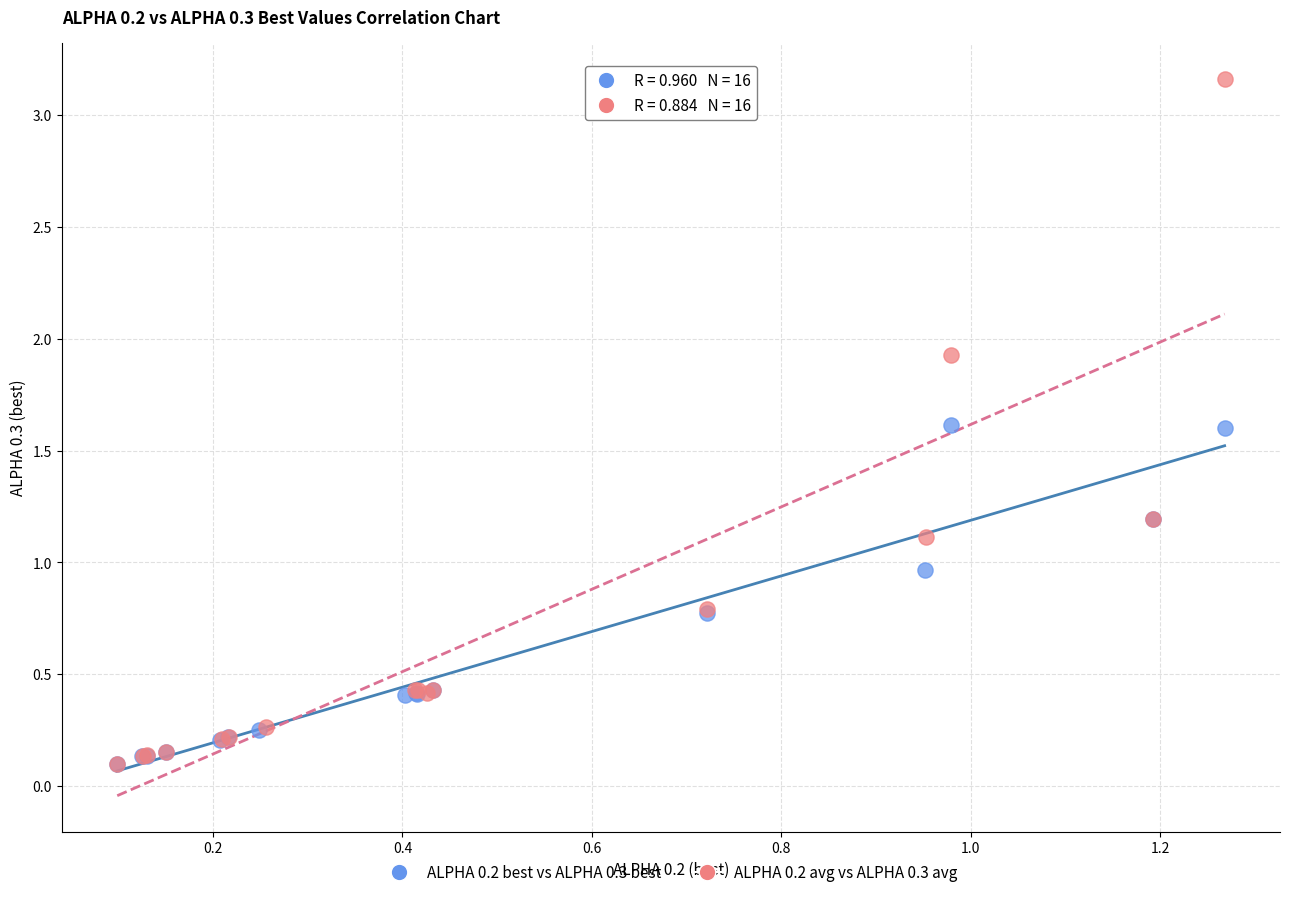

Which series has the largest Y range (max minus min)?

ALPHA 0.2 avg vs ALPHA 0.3 avg